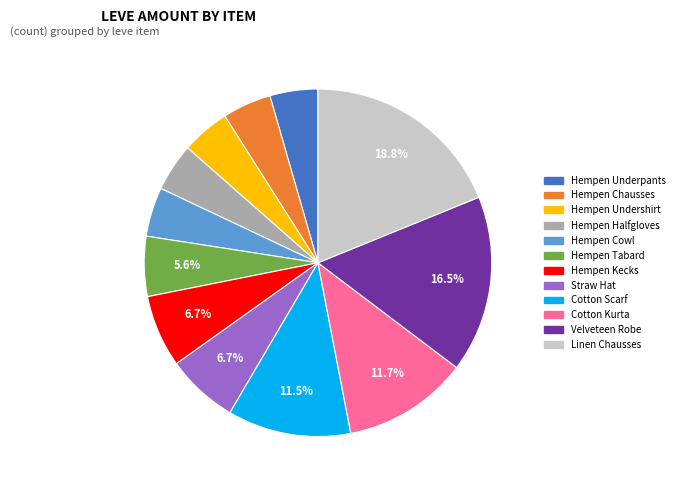

Is it true that Cotton Kurta is 12% of the pie?

True